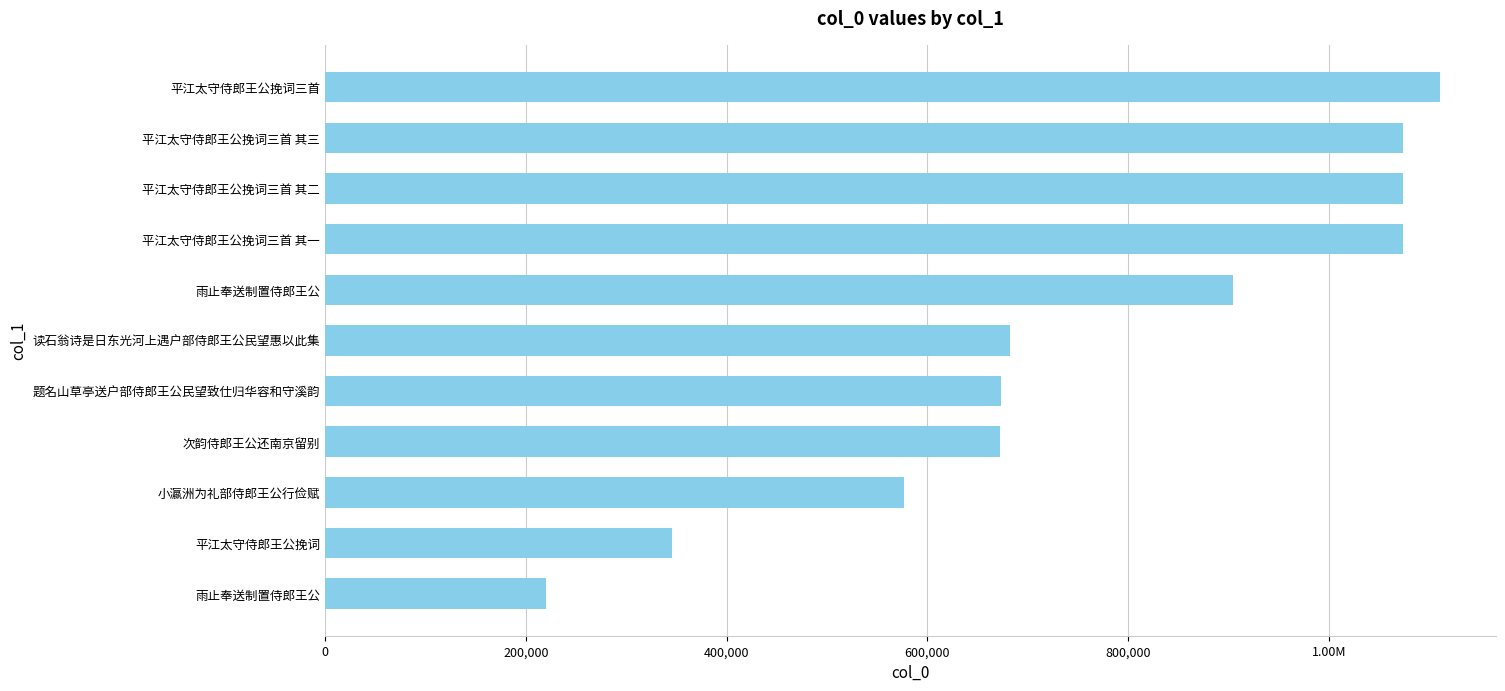

Are the bars horizontal?

Yes